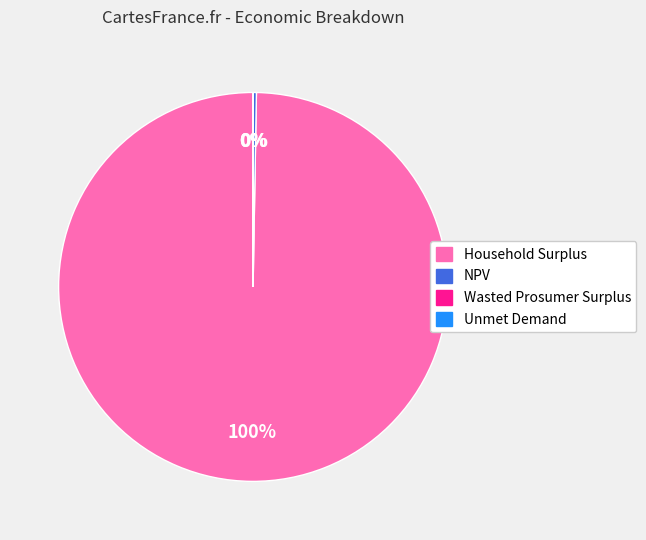

To the nearest percent, what percentage of the pie is Household Surplus?

100%